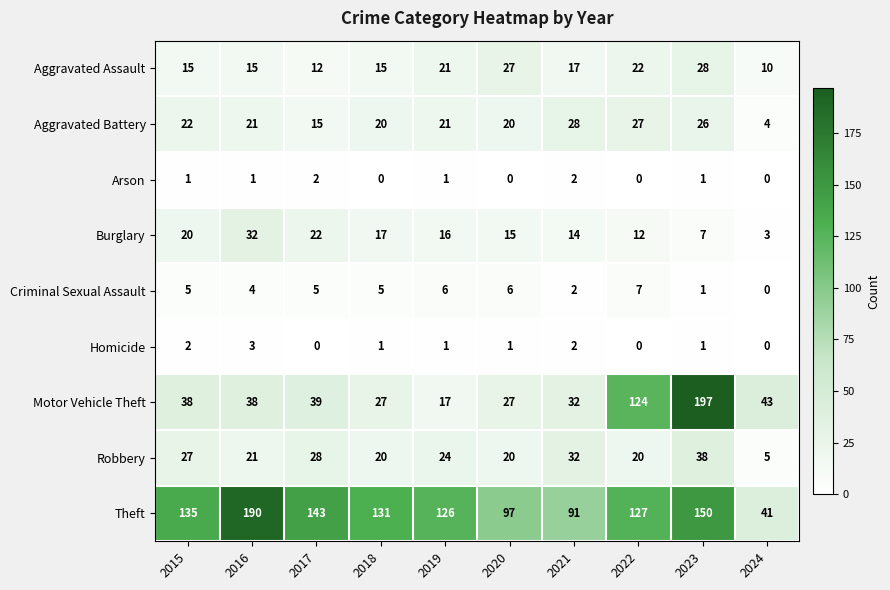

At which label is Aggravated Battery closest to 16?

2017